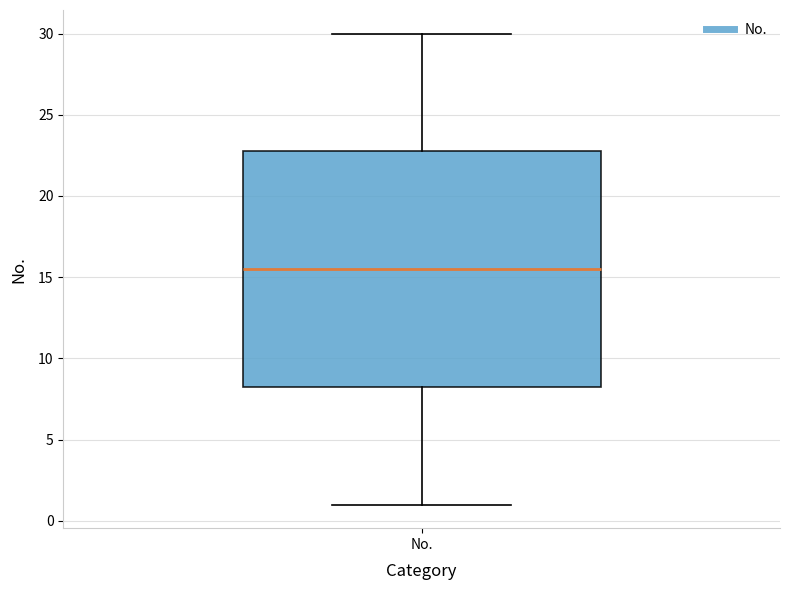

Where does the lower whisker of the box for No. end on the y-axis? The values are not printed on the chart, so give them approximately, as read against the axis.

1.0